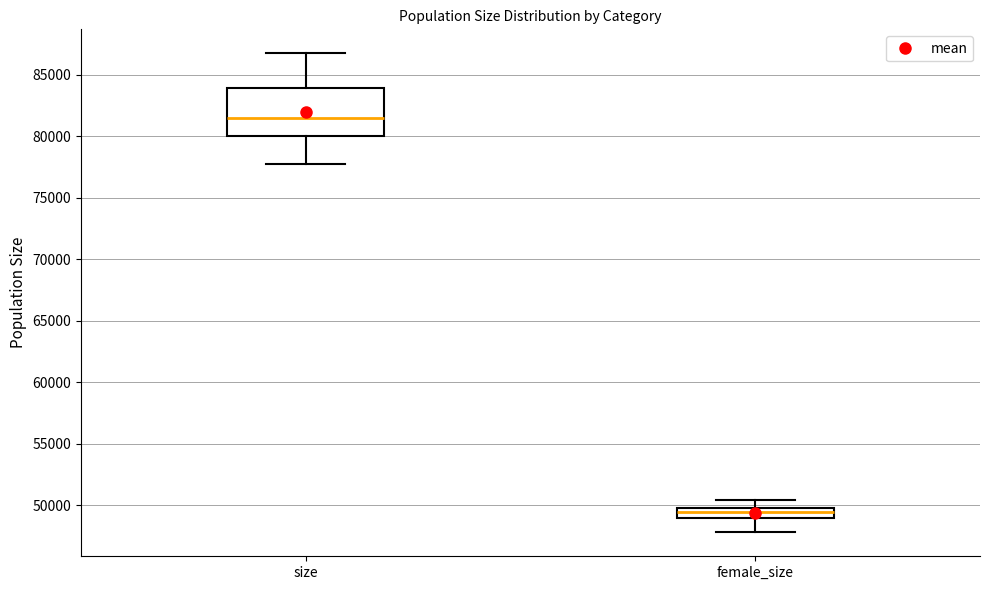

Reading left to right, transcribe this box plot: for each box, give where its median line is, the range the box spans, and where its two whiskers end, as read against the y-axis. The values are not printed on the chart, so give them approximately, as read against the axis.

size: median 81500, box 80000 to 84000, whiskers 78000 to 86500
female_size: median 49500, box 49000 to 50000, whiskers 48000 to 50500